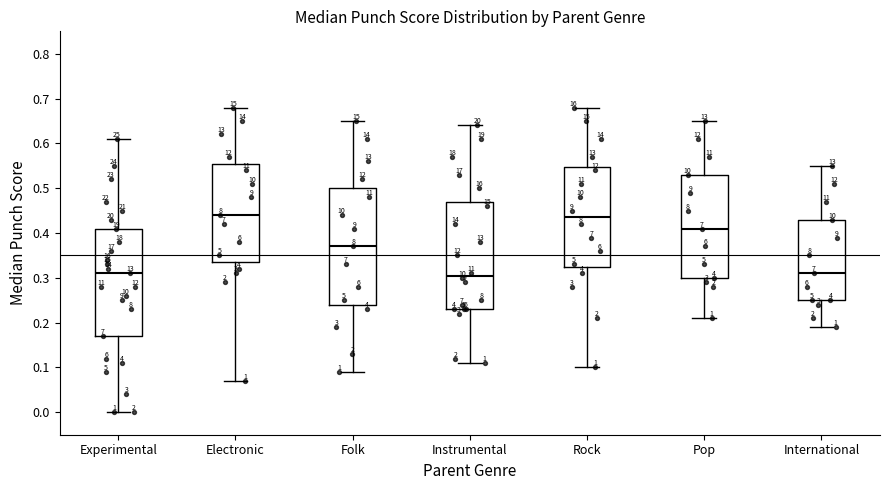

Where does the lower whisker of the box for Pop end on the y-axis? The values are not printed on the chart, so give them approximately, as read against the axis.

0.21